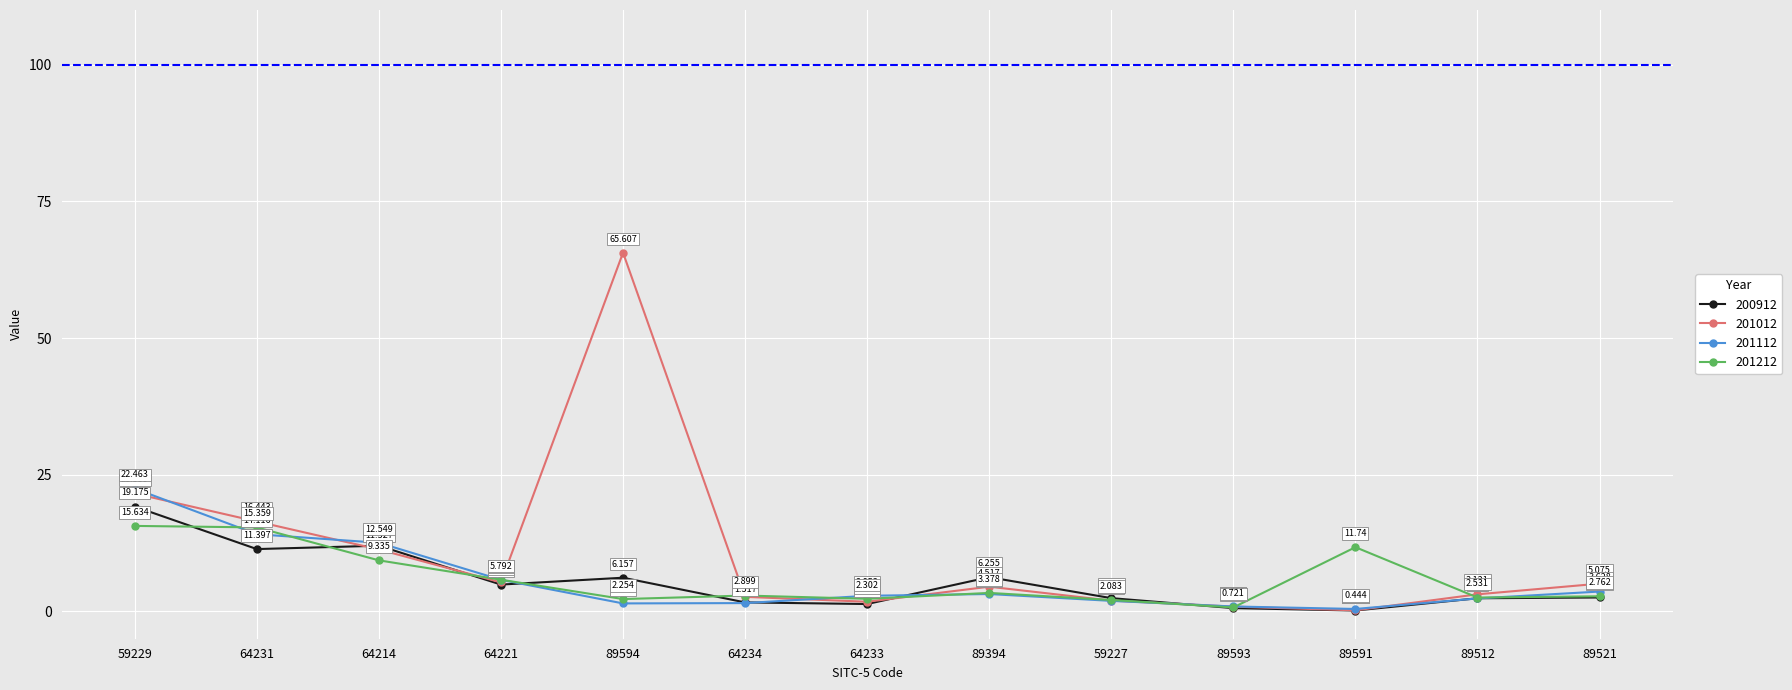

What is the difference between the second highest and minimum values in the 201212 series?

14.6